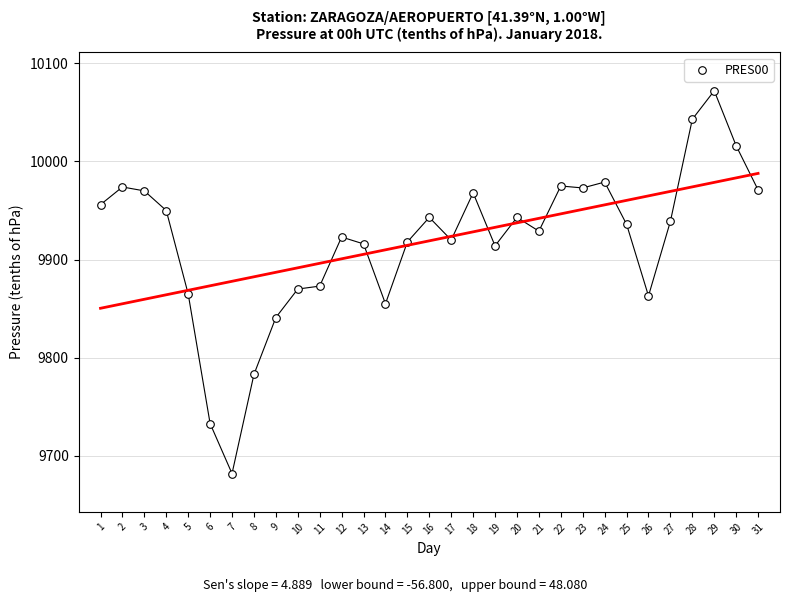

What is the range of Y values (max minus min)?

390